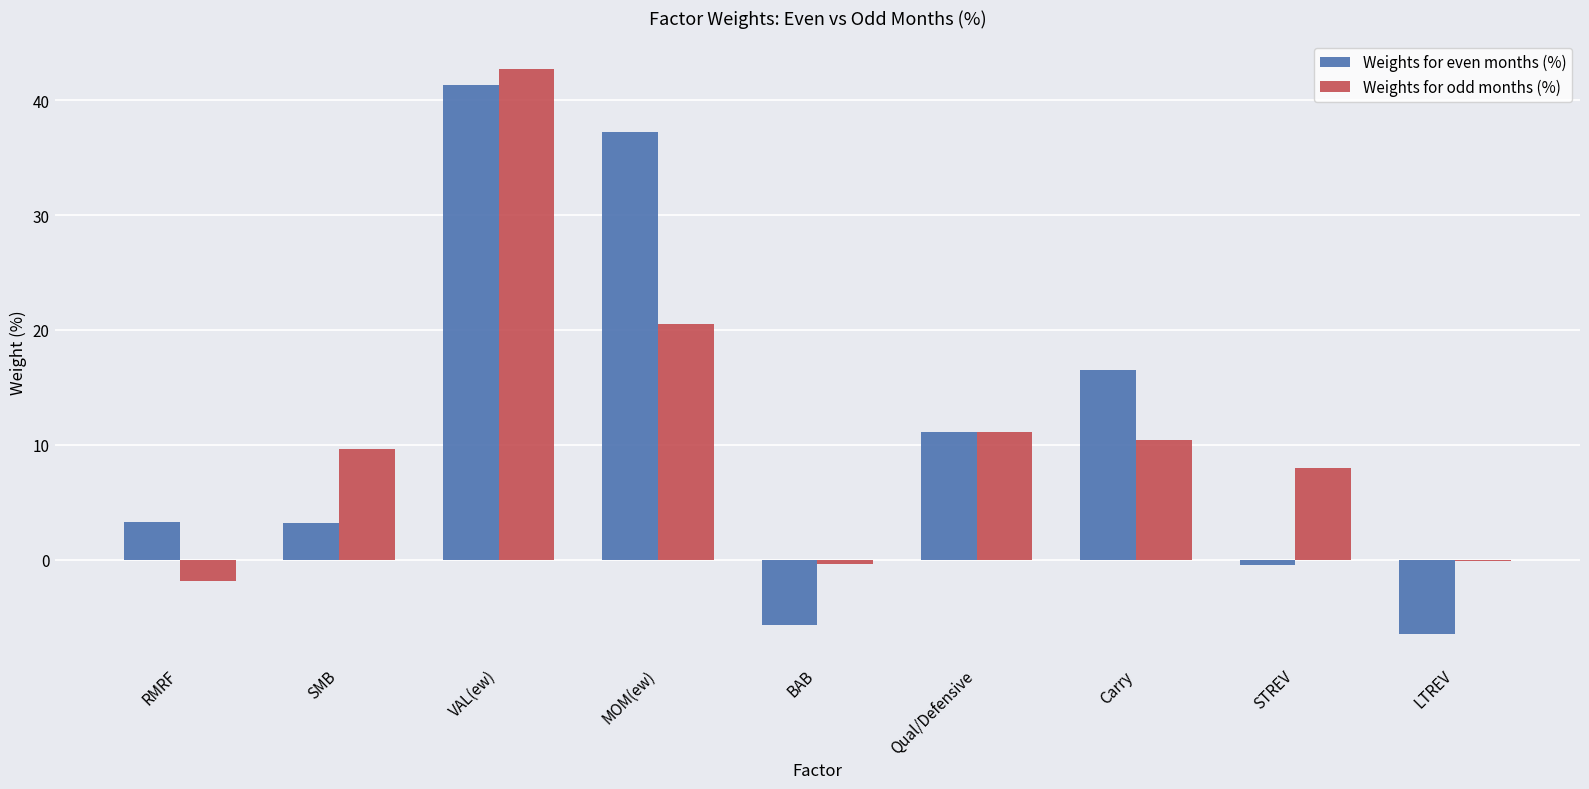

Are the bars grouped side by side (vs. stacked)?

Yes